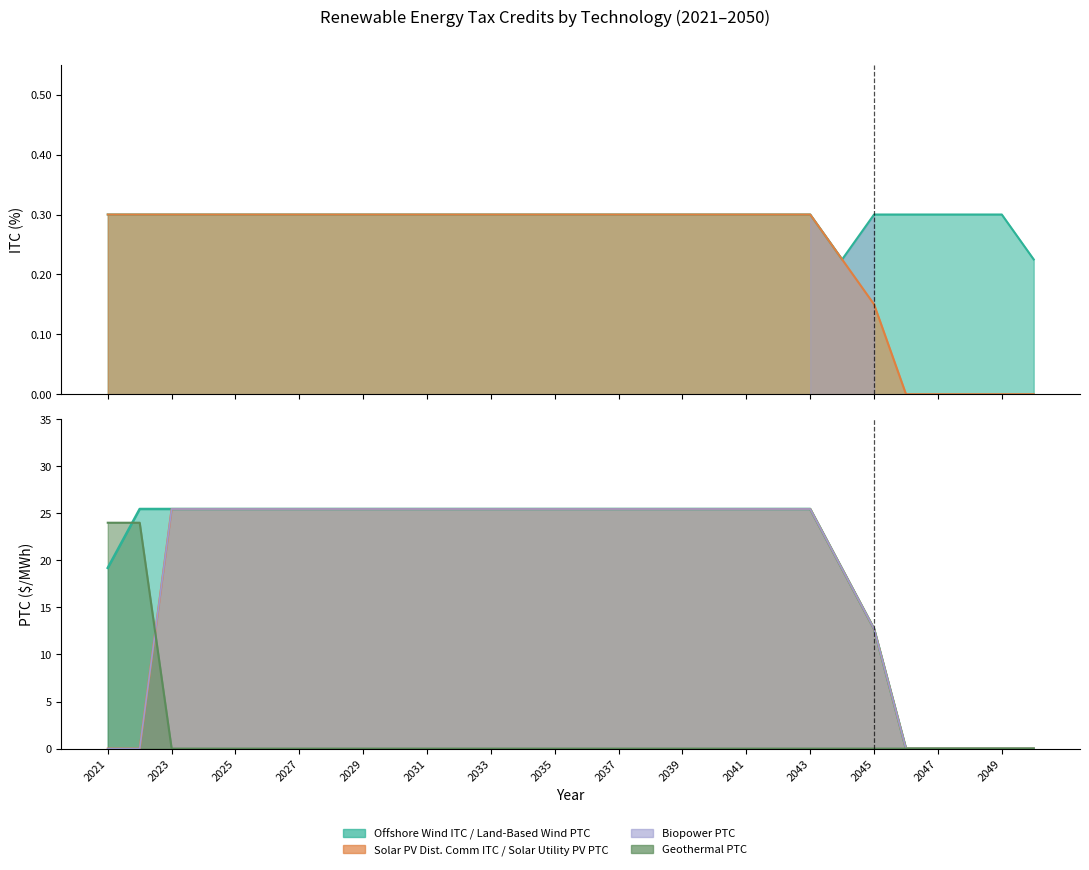

The value of Offshore Wind ITC at 2038 is 0.3. True or false?

True